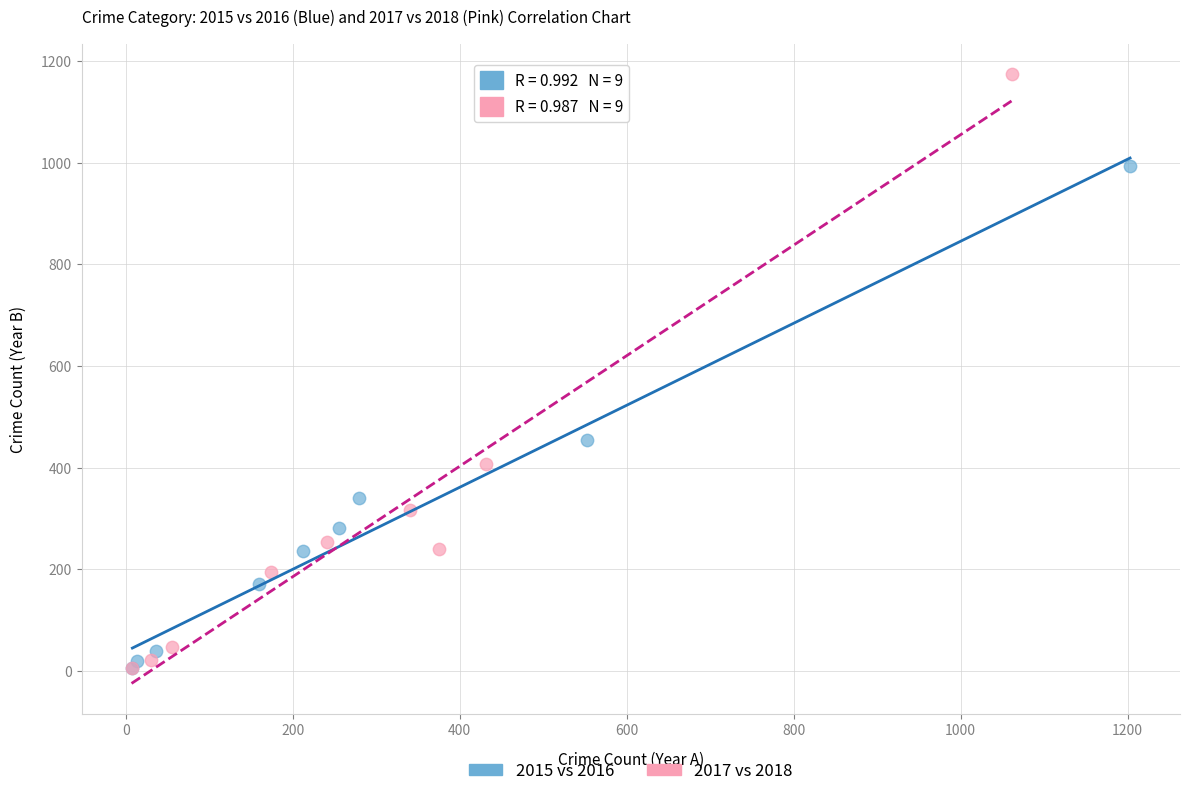

Which series contains the highest Y value?

2017 vs 2018